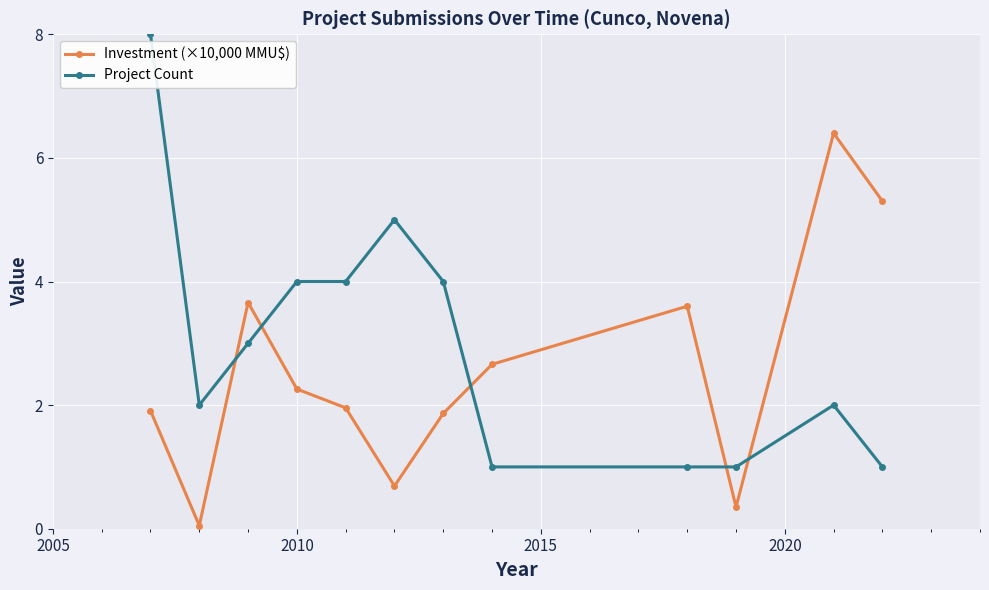

List the series in order of their overall mean, lowest first.

Investment (×10,000 MMU$), Project Count